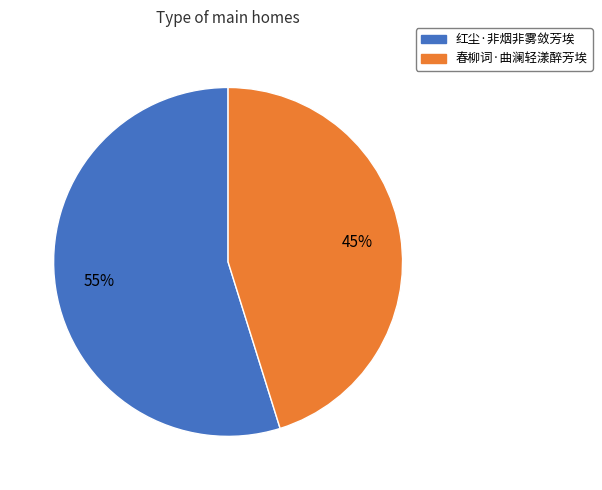

Which category has the smallest portion of the pie?

春柳词·曲澜轻漾醉芳埃